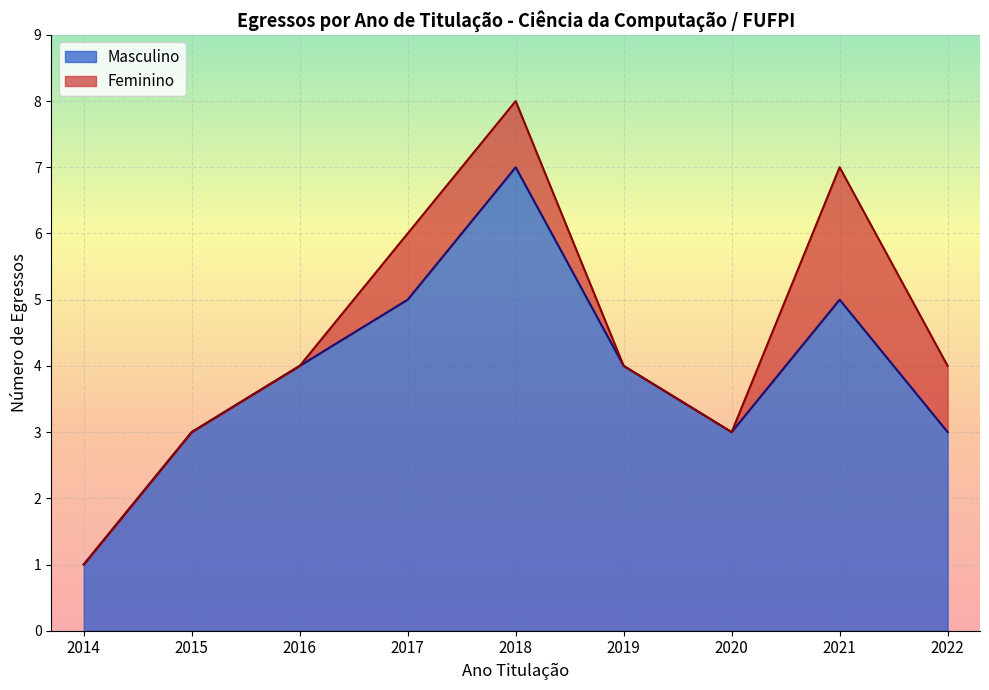

At which category is the sum across all series the highest?

2018